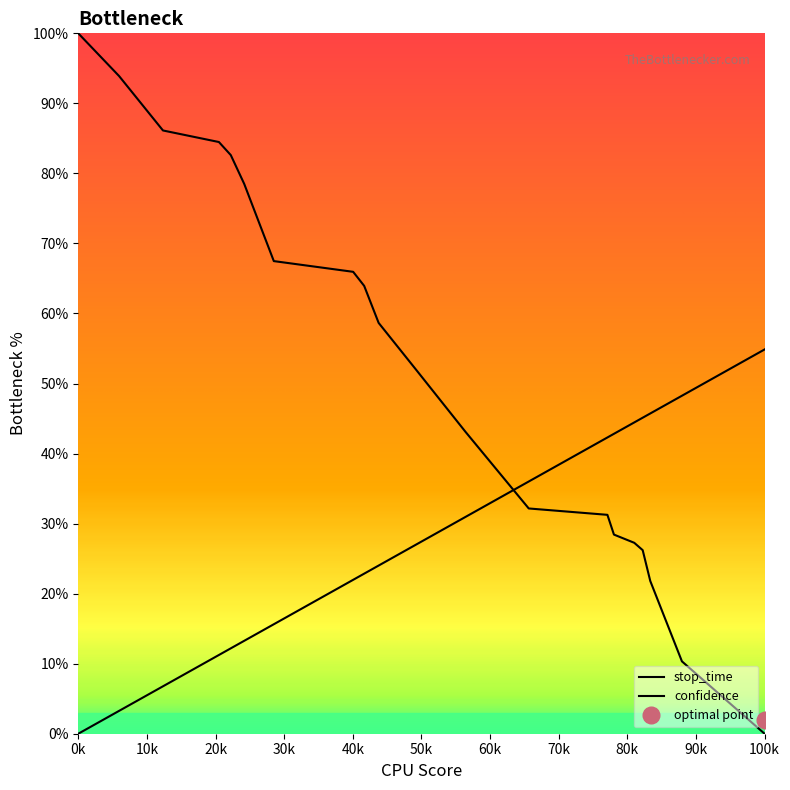

True or false: there are more than 1 points higher than both neighbors.

False